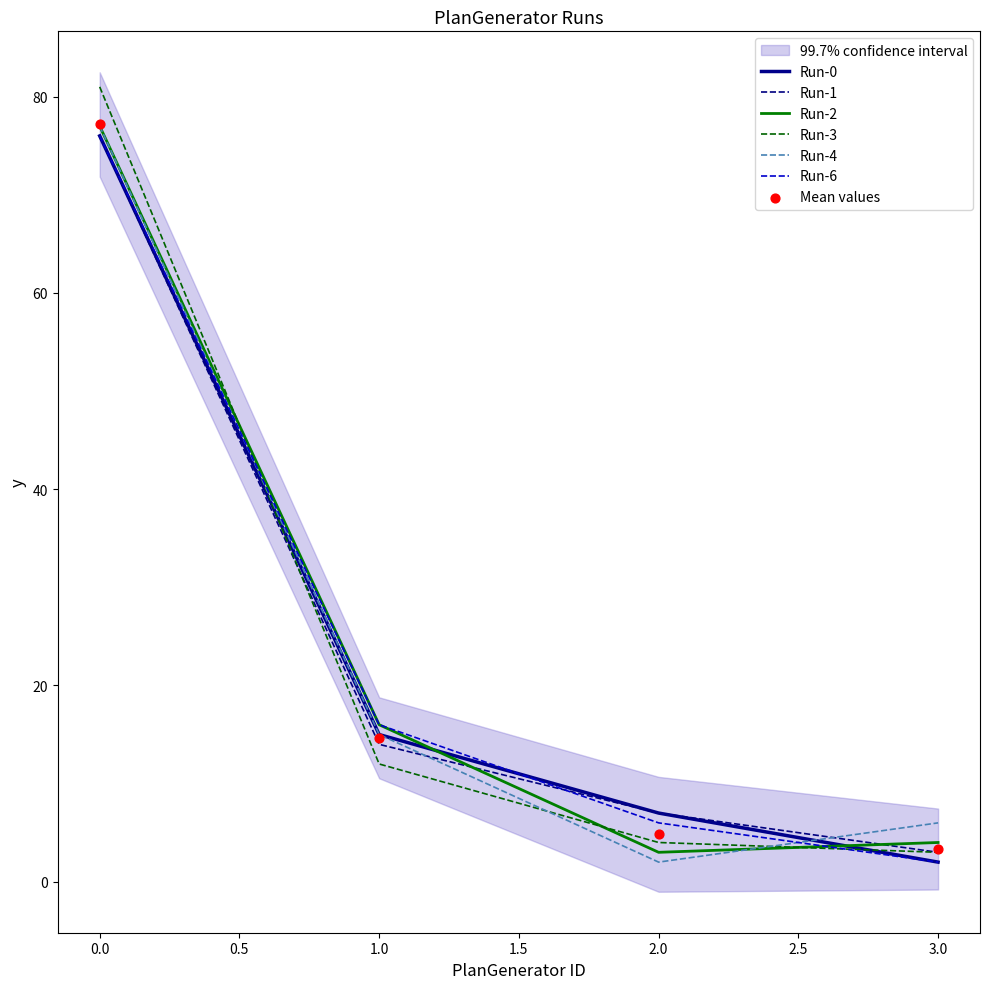

What are all the series names shown in the legend?

Run-0, Run-1, Run-2, Run-3, Run-4, Run-6